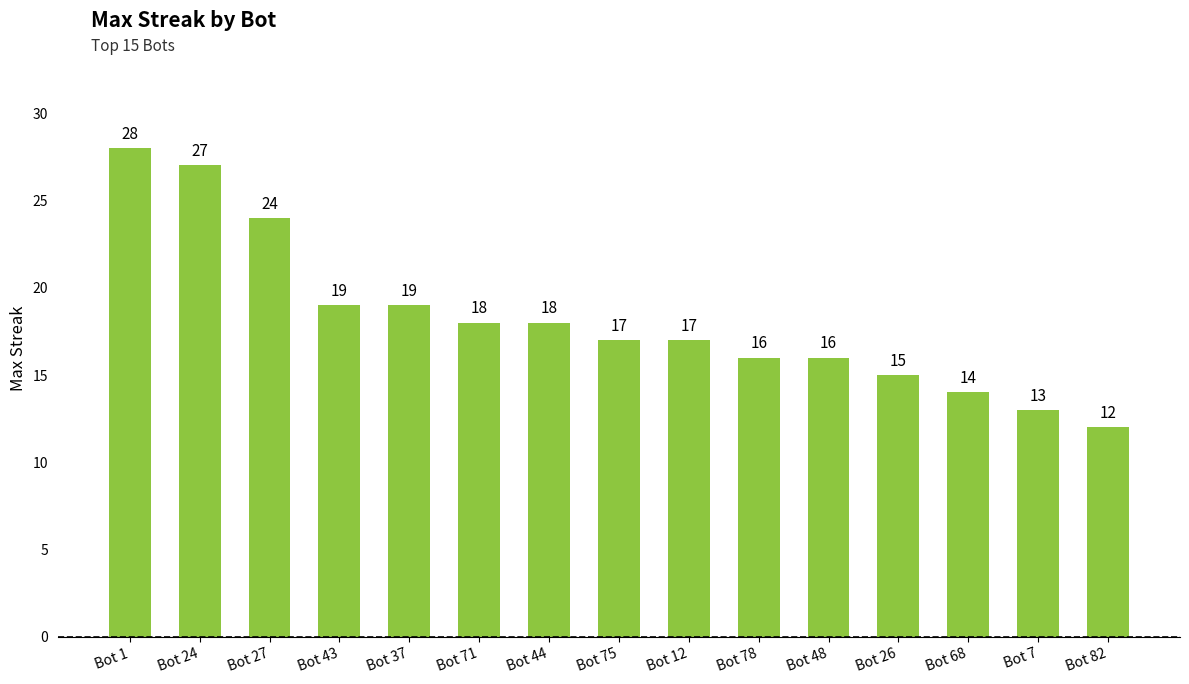

Count the number of categories in the chart.

15